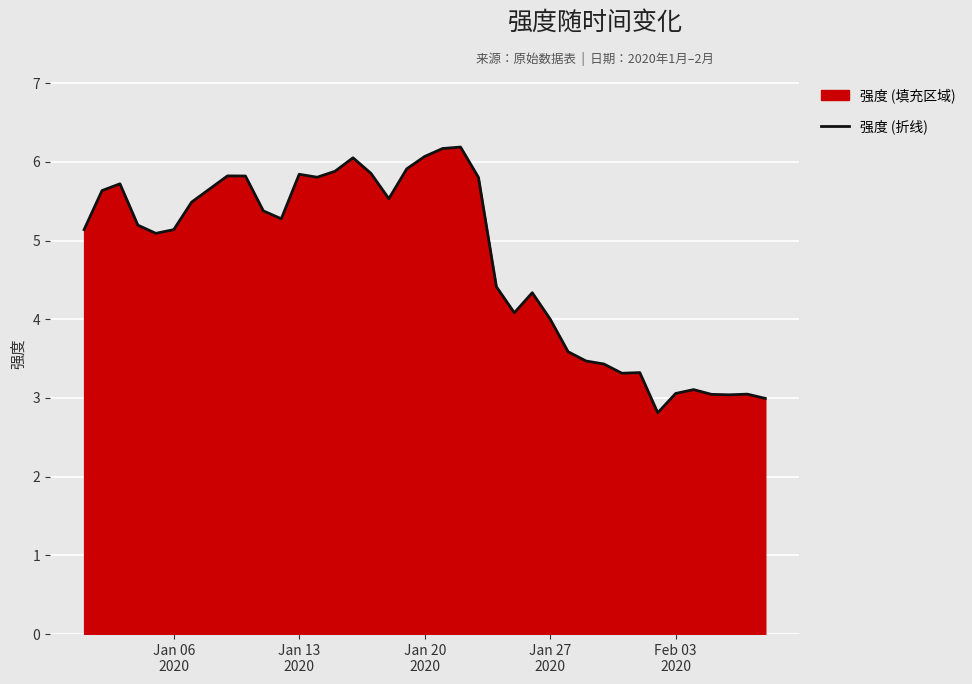

What is the smallest value displayed?

2.8